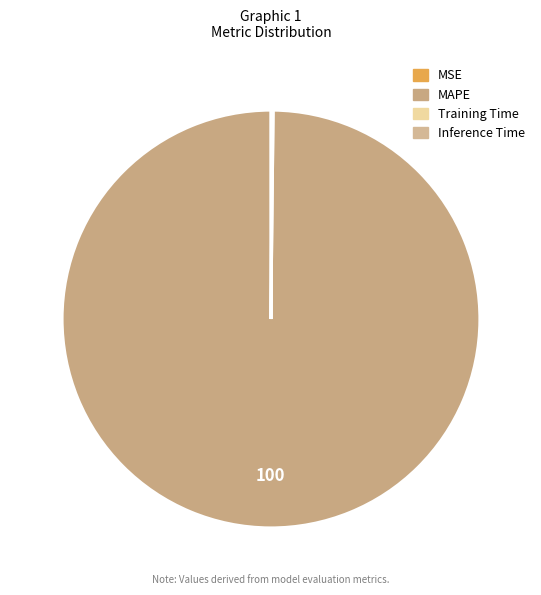

Rank the categories by value from lowest to highest.

MSE, Inference Time, Training Time, MAPE